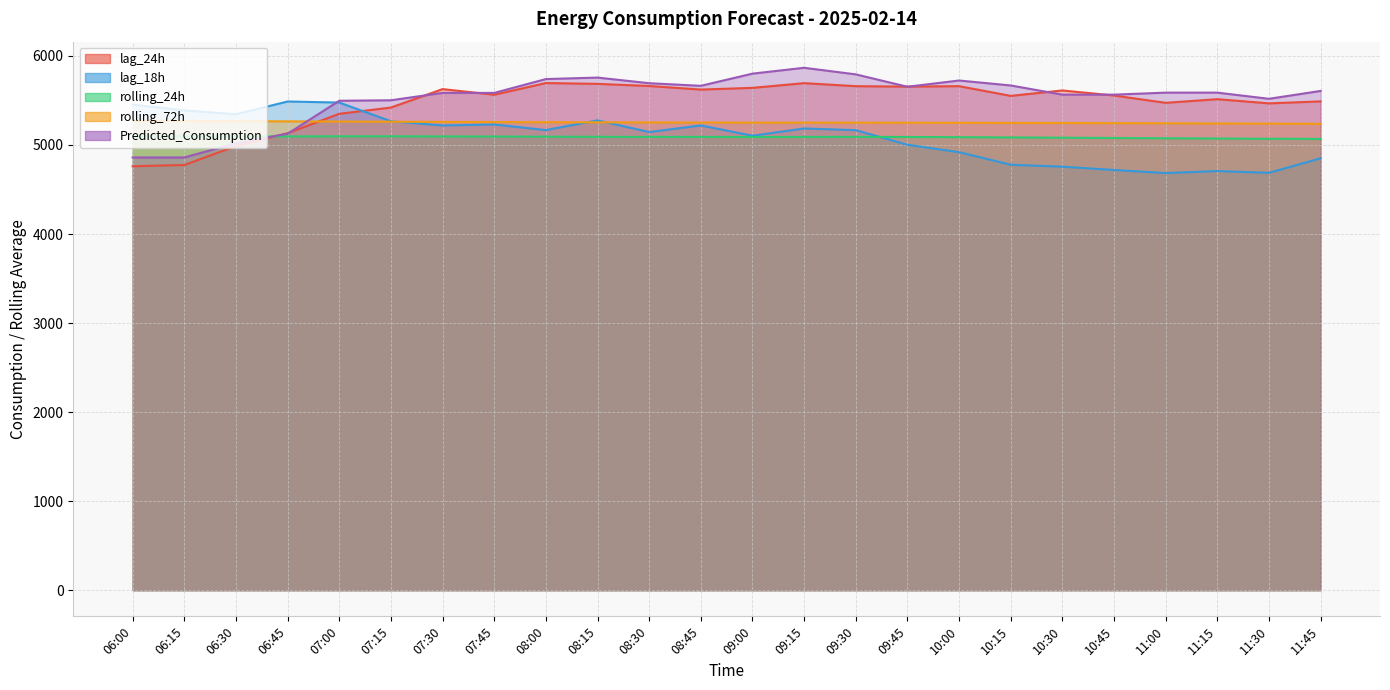

Reading left to right, transcribe all the data shown in this chart.

lag_24h: 06:00=4761.0	06:15=4775.0	06:30=4988.0	06:45=5132.0	07:00=5350.0	07:15=5420.0	07:30=5627.0	07:45=5564.0	08:00=5695.0	08:15=5686.0	08:30=5662.0	08:45=5622.0	09:00=5641.0	09:15=5694.0	09:30=5660.0	09:45=5655.0	10:00=5660.0	10:15=5551.0	10:30=5612.0	10:45=5555.0	11:00=5473.0	11:15=5514.0	11:30=5467.0	11:45=5489.0
lag_18h: 06:00=5453.0	06:15=5388.0	06:30=5345.0	06:45=5488.0	07:00=5476.0	07:15=5266.0	07:30=5219.0	07:45=5230.0	08:00=5167.0	08:15=5276.0	08:30=5145.0	08:45=5219.0	09:00=5104.0	09:15=5185.0	09:30=5166.0	09:45=5002.0	10:00=4919.0	10:15=4778.0	10:30=4756.0	10:45=4719.0	11:00=4684.0	11:15=4707.0	11:30=4687.0	11:45=4850.0
rolling_24h: 06:00=5096.6	06:15=5096.5	06:30=5095.6	06:45=5096.0	07:00=5097.2	07:15=5097.2	07:30=5095.9	07:45=5094.5	08:00=5093.0	08:15=5091.6	08:30=5090.4	08:45=5090.4	09:00=5089.4	09:15=5089.9	09:30=5090.8	09:45=5089.5	10:00=5087.5	10:15=5084.6	10:30=5081.4	10:45=5078.1	11:00=5075.0	11:15=5072.4	11:30=5069.1	11:45=5067.6
rolling_72h: 06:00=5272.3	06:15=5270.0	06:30=5267.3	06:45=5264.8	07:00=5262.8	07:15=5261.0	07:30=5259.1	07:45=5257.2	08:00=5255.4	08:15=5254.1	08:30=5252.7	08:45=5251.8	09:00=5251.0	09:15=5250.4	09:30=5250.2	09:45=5249.4	10:00=5248.7	10:15=5247.4	10:30=5246.3	10:45=5244.7	11:00=5243.1	11:15=5241.2	11:30=5239.2	11:45=5237.5
Predicted_Consumption: 06:00=4859.6	06:15=4859.6	06:30=5018.7	06:45=5126.4	07:00=5496.3	07:15=5501.7	07:30=5584.5	07:45=5584.5	08:00=5739.8	08:15=5756.5	08:30=5693.3	08:45=5664.0	09:00=5800.7	09:15=5866.5	09:30=5792.6	09:45=5653.5	10:00=5723.5	10:15=5667.9	10:30=5564.9	10:45=5564.9	11:00=5587.4	11:15=5587.4	11:30=5518.2	11:45=5606.5